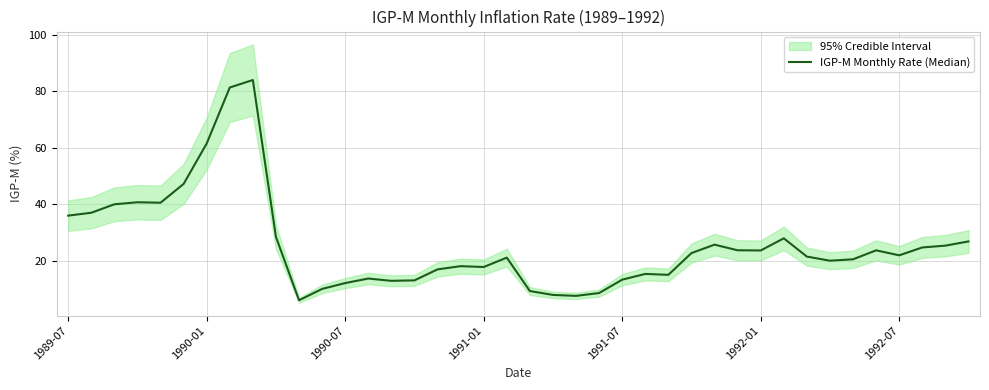

How many interior local peaks (higher than both neighbors) does the data have?

9